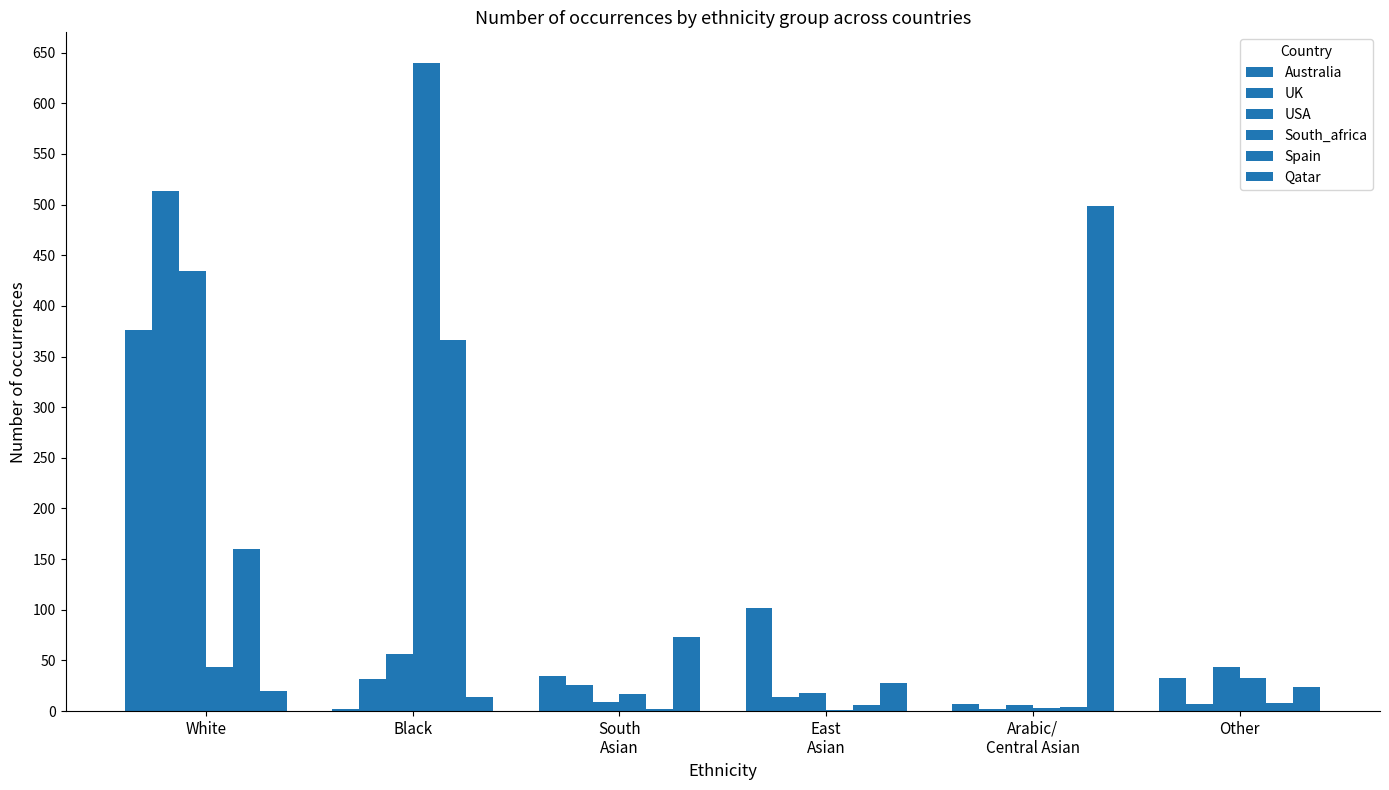

Between South
Asian and Arabic/
Central Asian, which is larger?

South
Asian